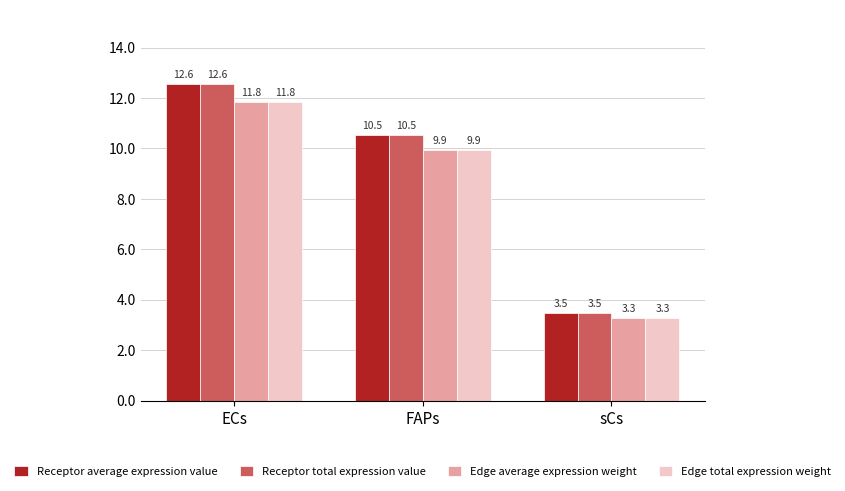

What is the label of the 1st bar from the left?

ECs